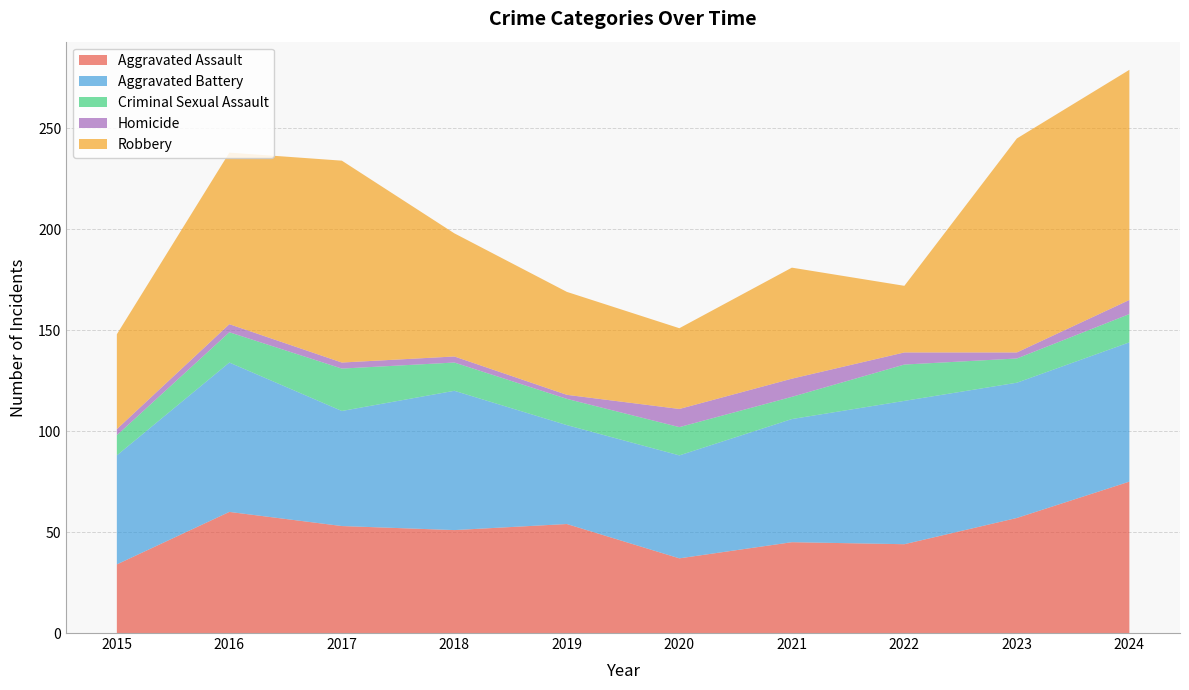

Reading left to right, what are all the values shown in this chart?

Aggravated Assault: 2015=34	2016=60	2017=53	2018=51	2019=54	2020=37	2021=45	2022=44	2023=57	2024=75
Aggravated Battery: 2015=54	2016=74	2017=57	2018=69	2019=49	2020=51	2021=61	2022=71	2023=67	2024=69
Criminal Sexual Assault: 2015=10	2016=15	2017=21	2018=14	2019=13	2020=14	2021=11	2022=18	2023=12	2024=14
Homicide: 2015=3	2016=4	2017=3	2018=3	2019=2	2020=9	2021=9	2022=6	2023=3	2024=7
Robbery: 2015=47	2016=85	2017=100	2018=61	2019=51	2020=40	2021=55	2022=33	2023=106	2024=114